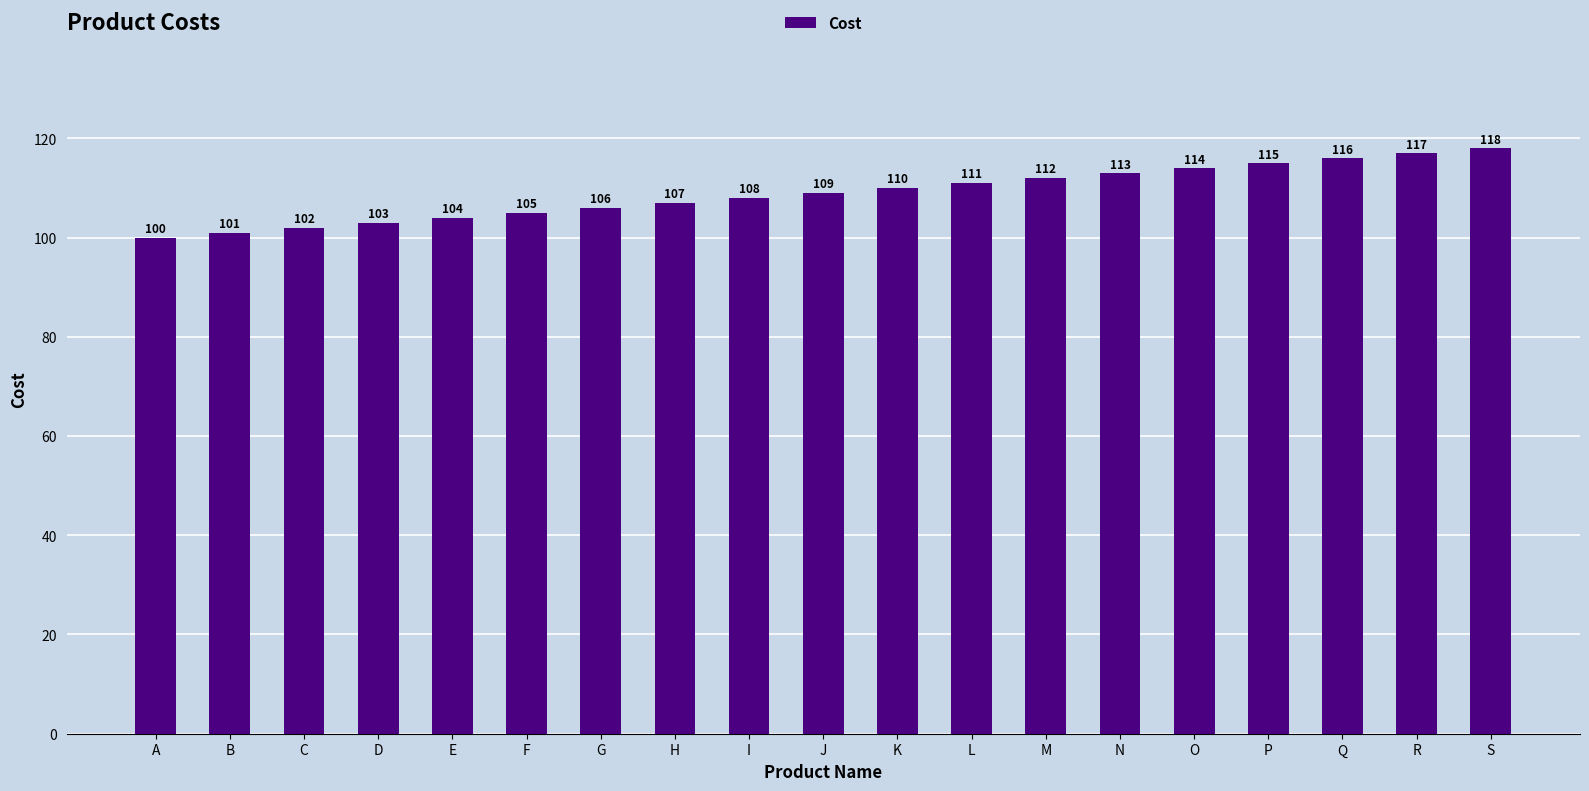

List the labels in order of value, smallest first.

A, B, C, D, E, F, G, H, I, J, K, L, M, N, O, P, Q, R, S